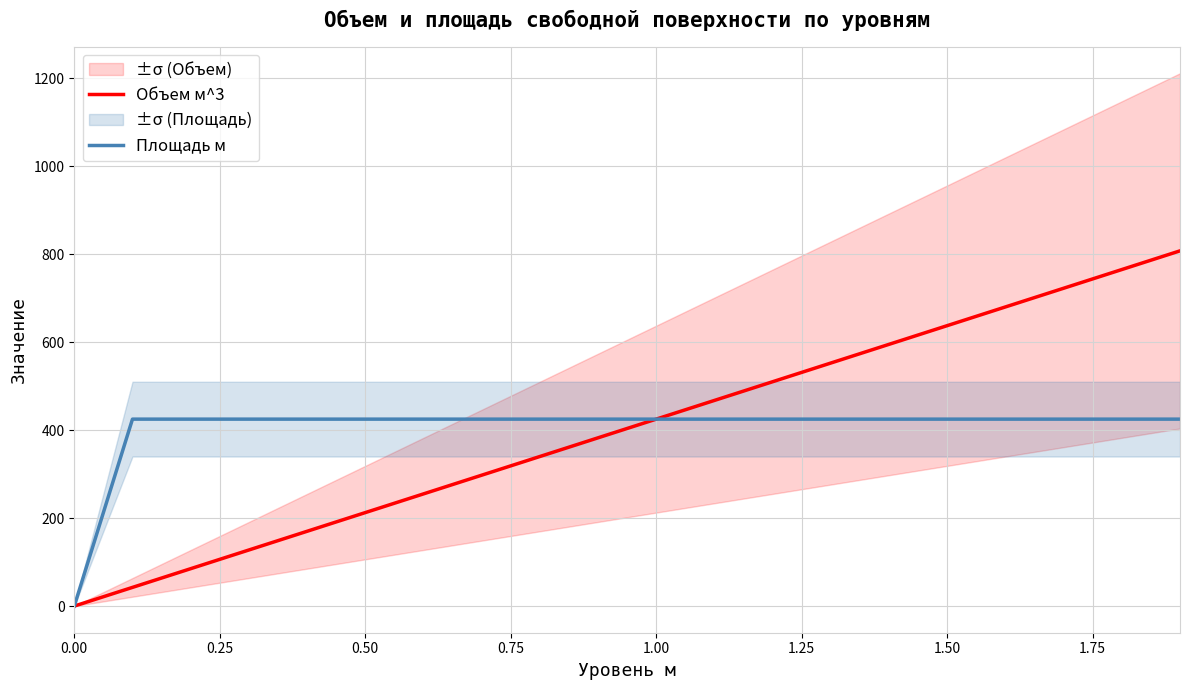

What is the maximum value shown in the chart?

808.0